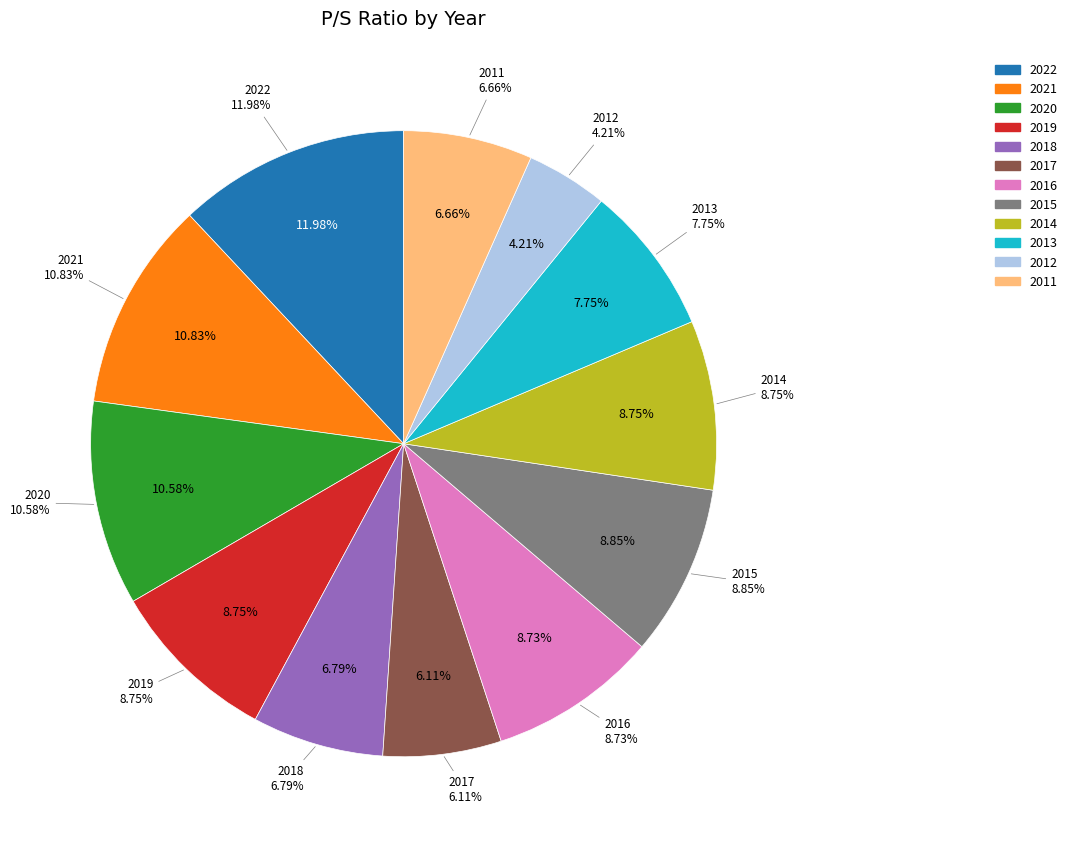

How many segments does this pie chart have?

12